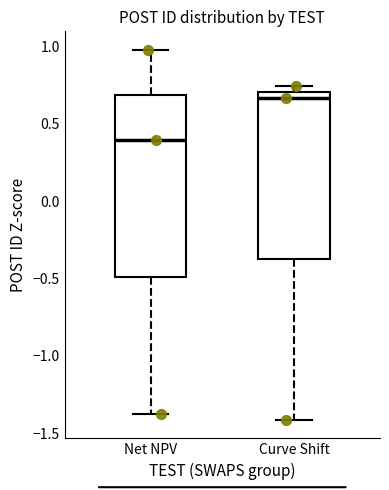

Where is the lower edge of the box for Net NPV on the y-axis? The values are not printed on the chart, so give them approximately, as read against the axis.

-0.50